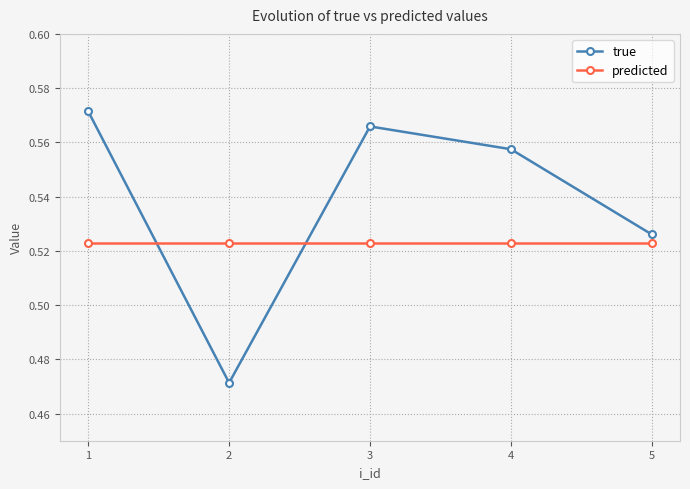

What is the total value across all series at 5?

1.0